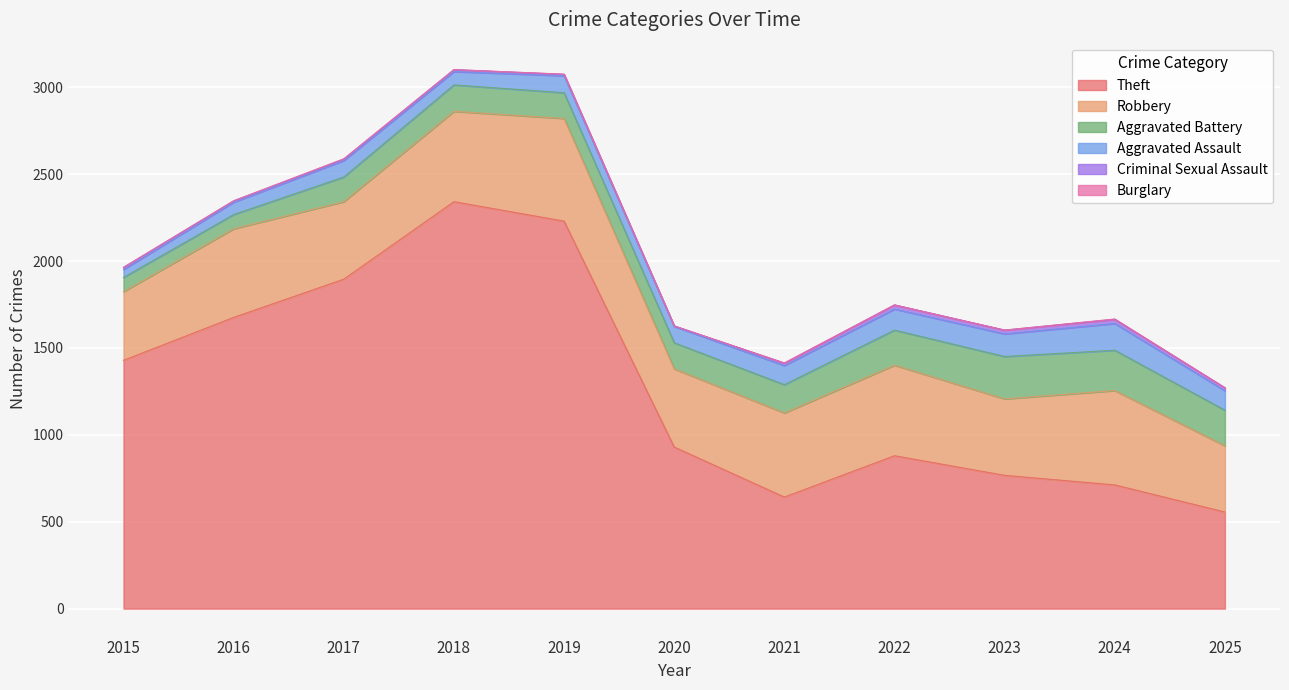

Between 2023 and 2019, which is larger?

2019